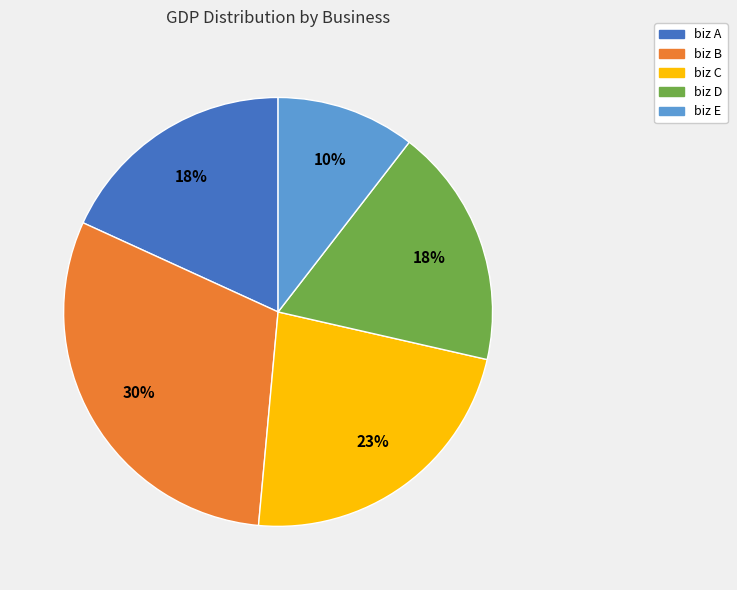

Combined, do biz B and biz D account for over 50%?

No